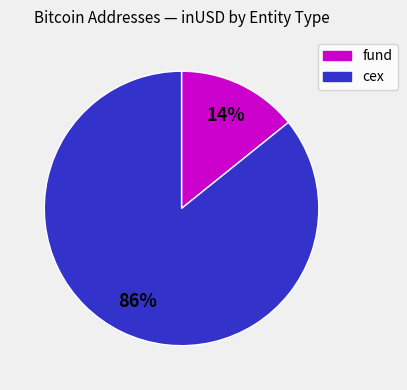

What percentage is the fund slice, to the nearest percent?

14%